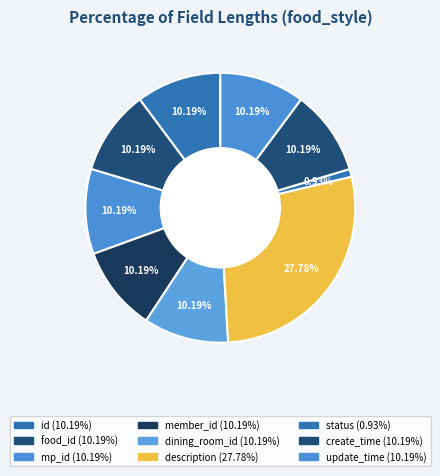

Does id account for over 50% of the chart?

No